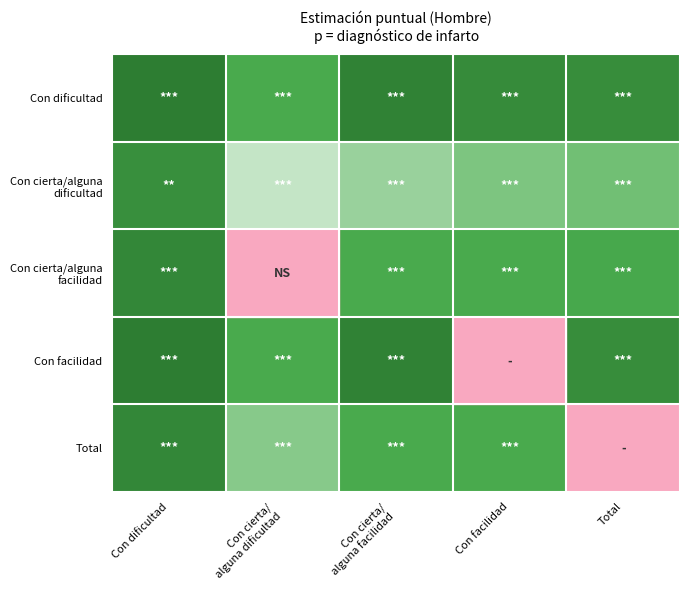

At Con cierta/ alguna facilidad, list the series in order from smallest to largest.

Con cierta/alguna dificultad, Con cierta/alguna facilidad, Total, Con dificultad, Con facilidad